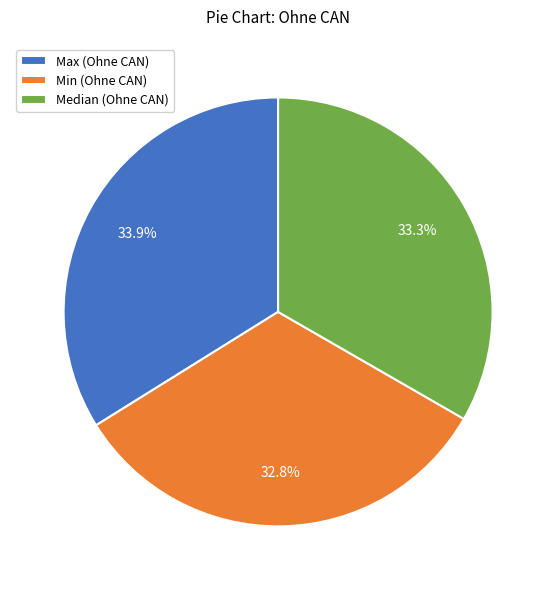

The Median slice represents 33% of the pie. True or false?

True